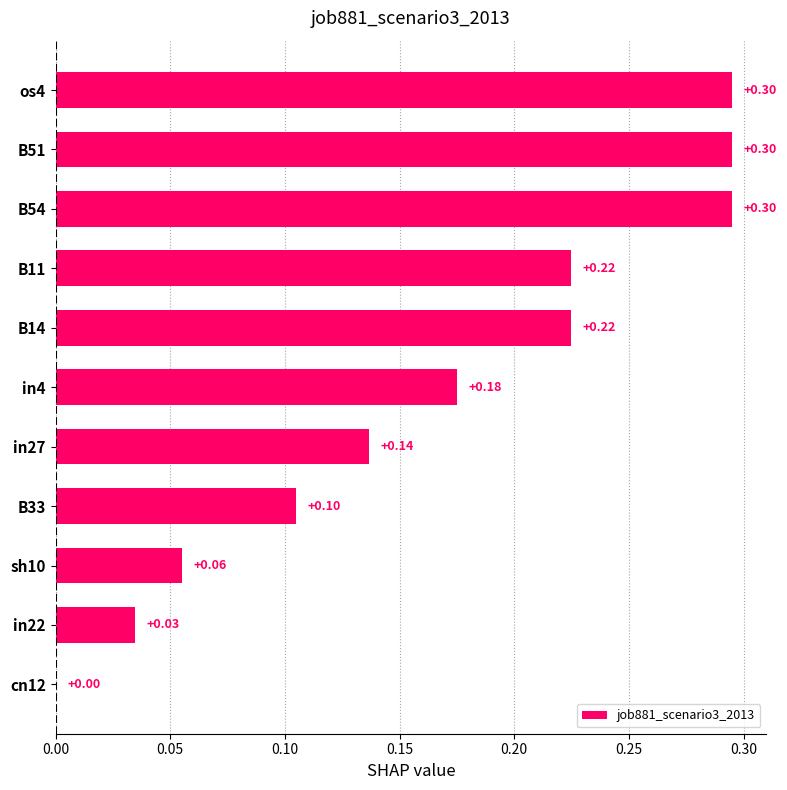

What is the change in value from B14 to B54?

+0.1